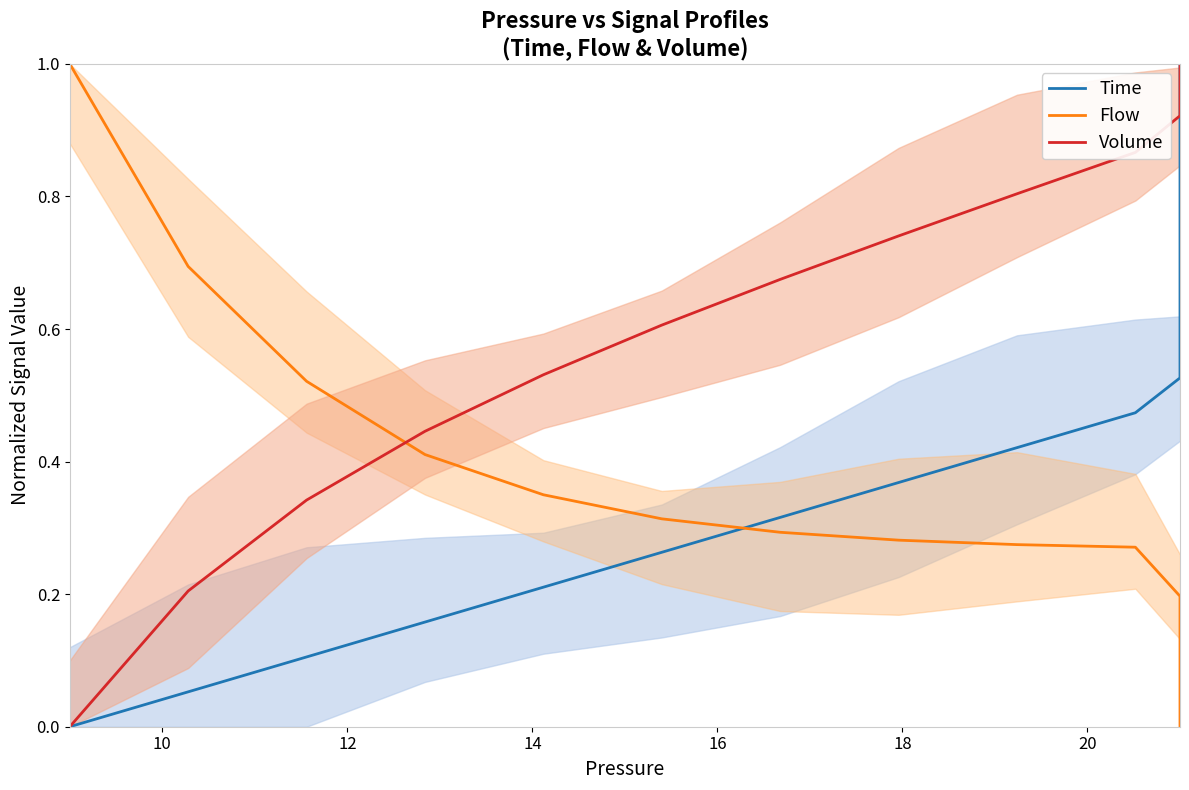

The Flow series shows 0.2 at 10. True or false?

False